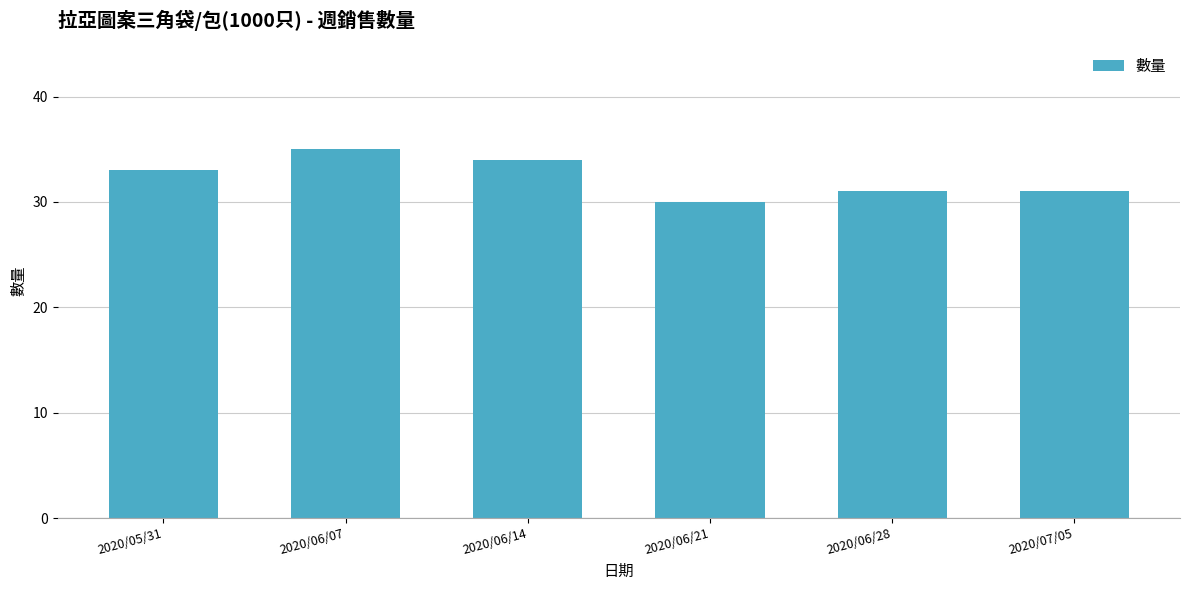

Count the number of data series in this chart.

1